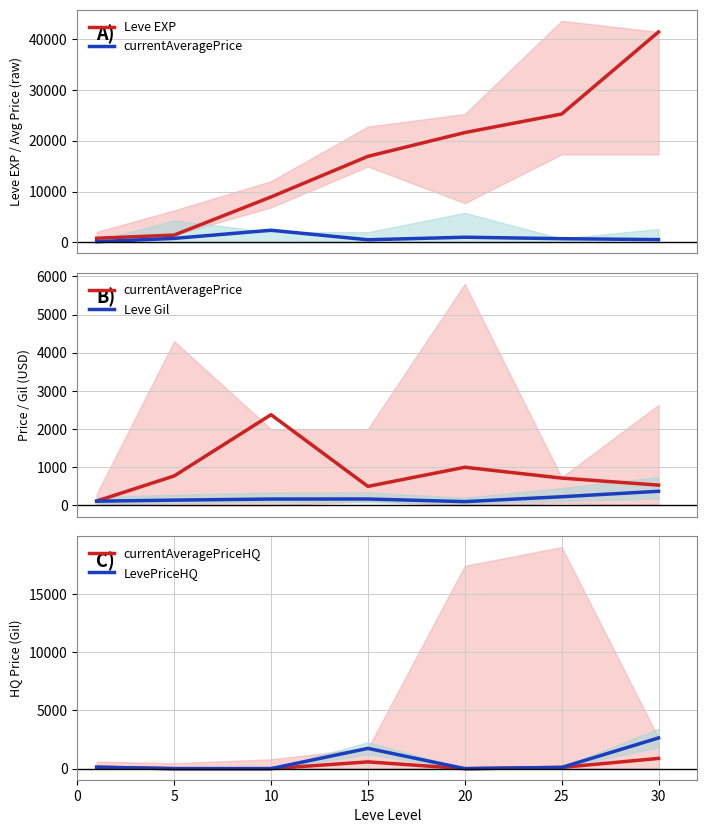

Does the chart display data point markers on the line(s)?

No